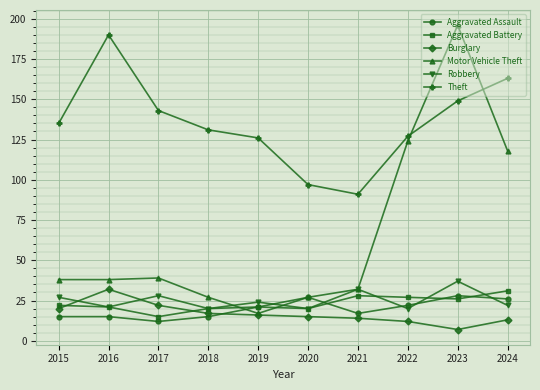

What is the spread (max minus min) of values at 2018?

116